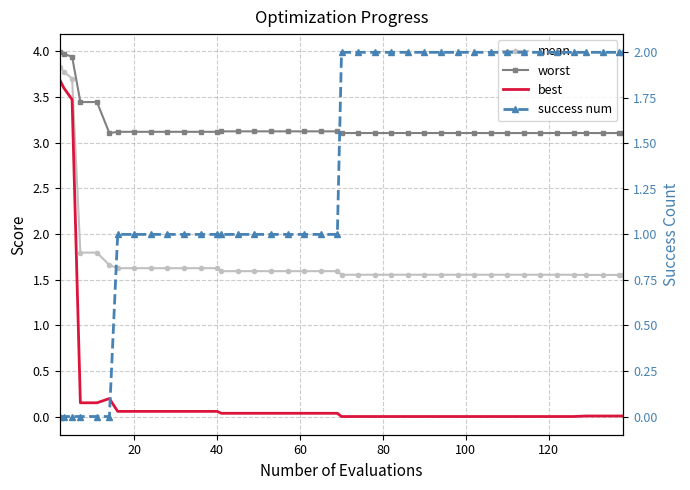

How many data points does each series have?

40